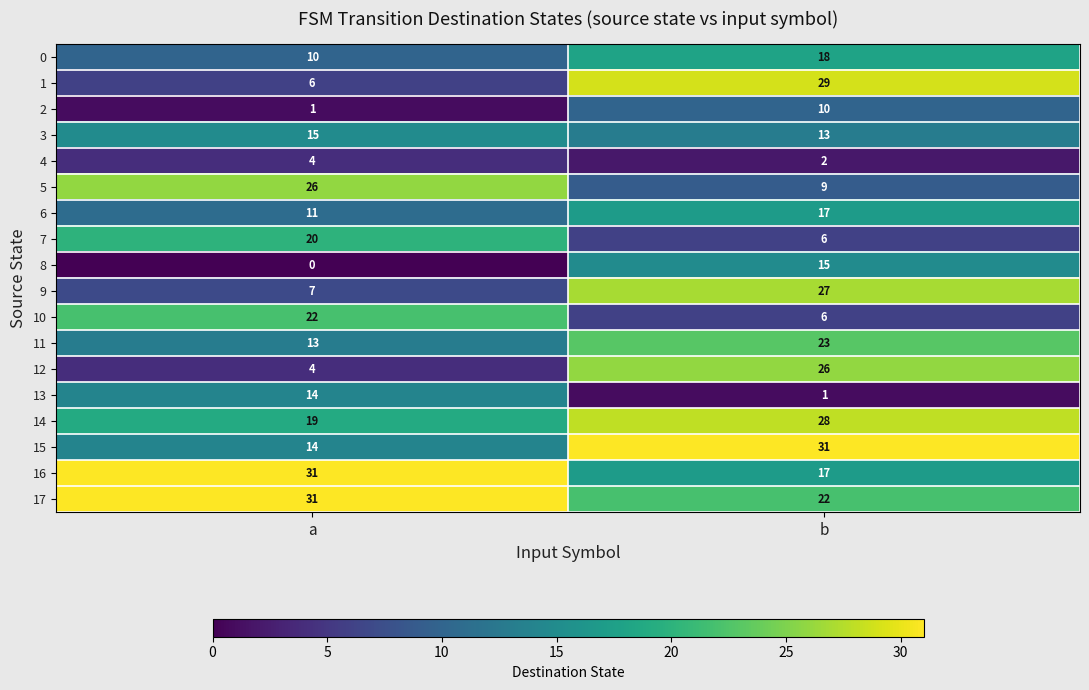

The value of 17 at b is 22. True or false?

True